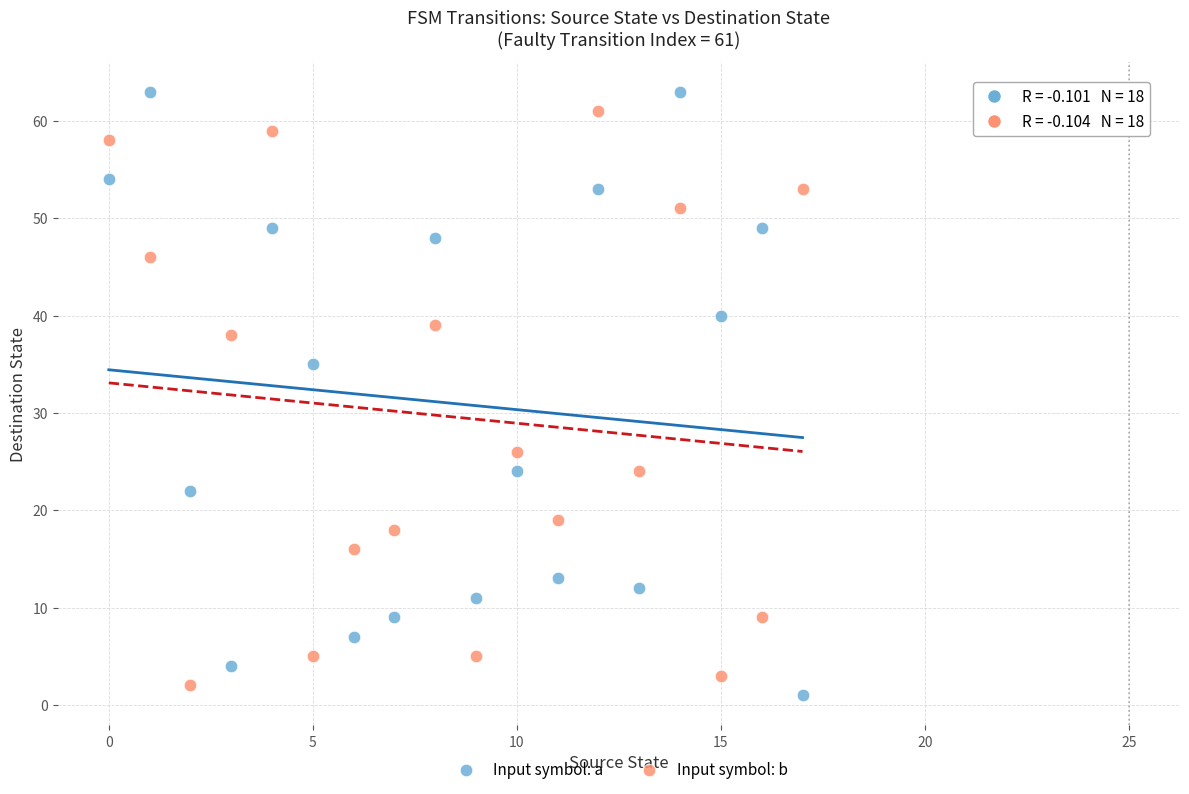

In the Input symbol: b series, what Y value is closest to 31?

26